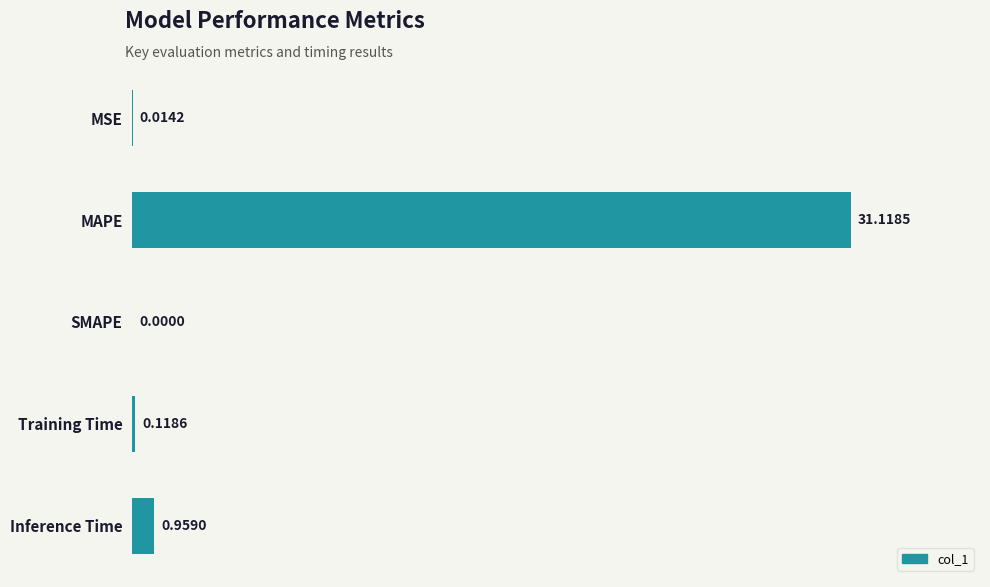

How many positive values are there?

4